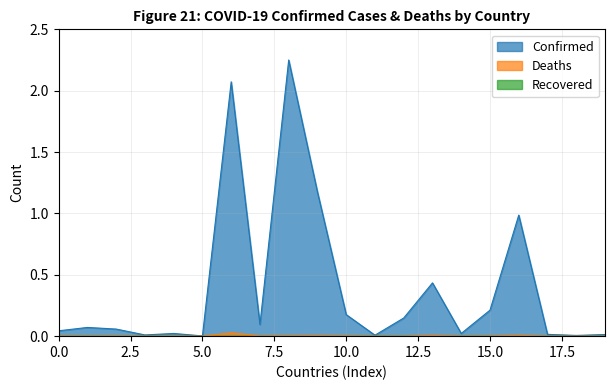

Which series has the largest total across all categories?

Confirmed